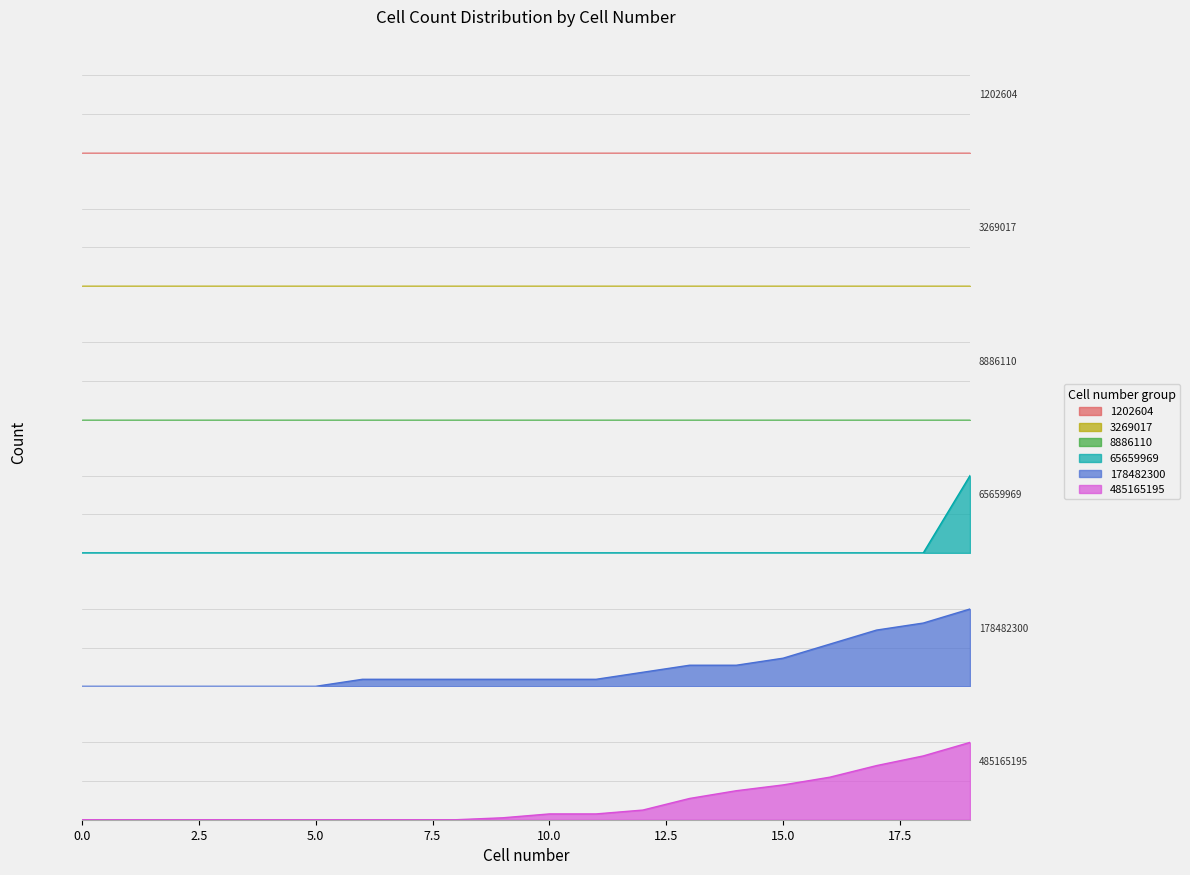

What is the value of the 485165195 point at the 13th from the left?

5